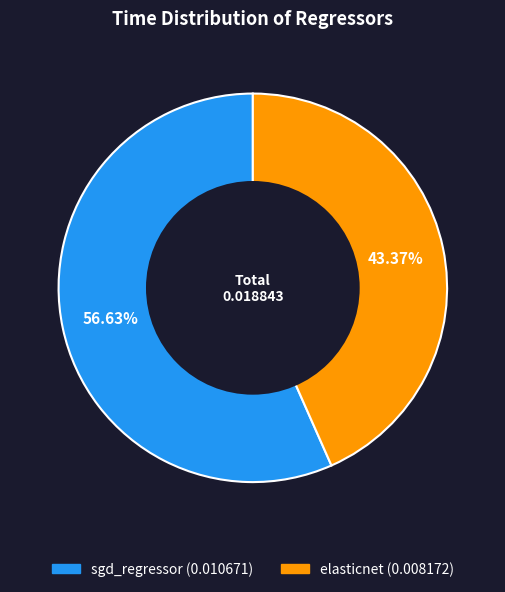

True or false: elasticnet accounts for 43% of the total.

True